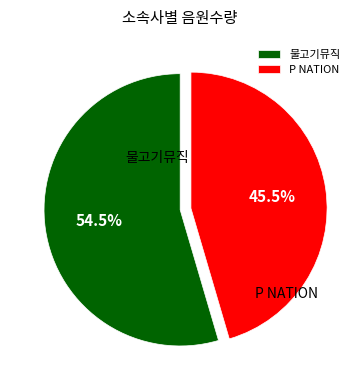

What is the total percentage of P NATION and 물고기뮤직?

100.0%